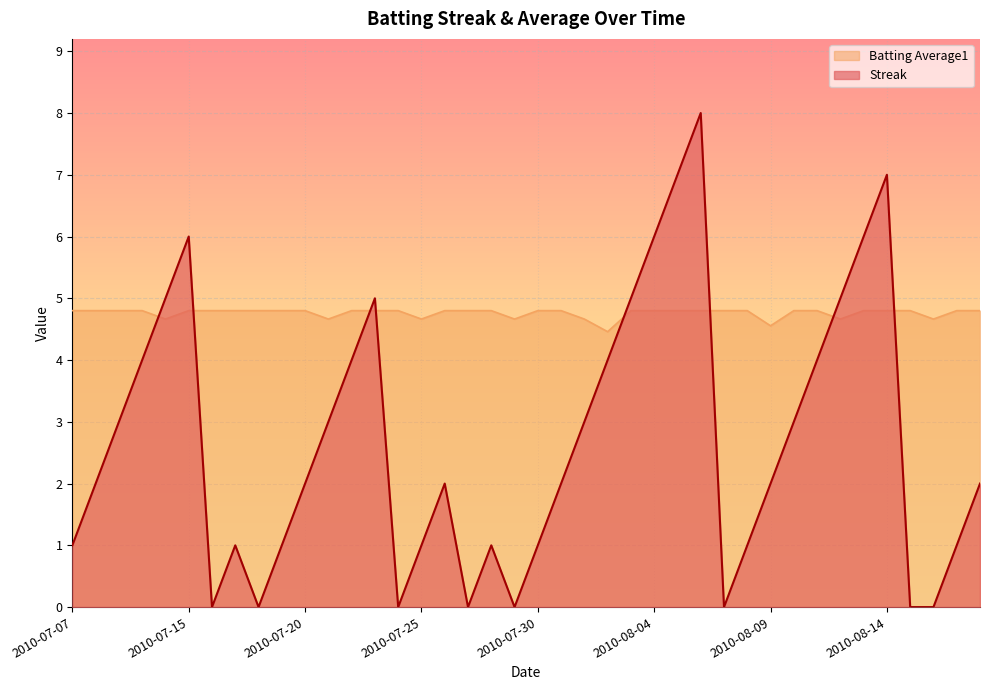

Which label corresponds to the largest value in the chart?

2010-08-06